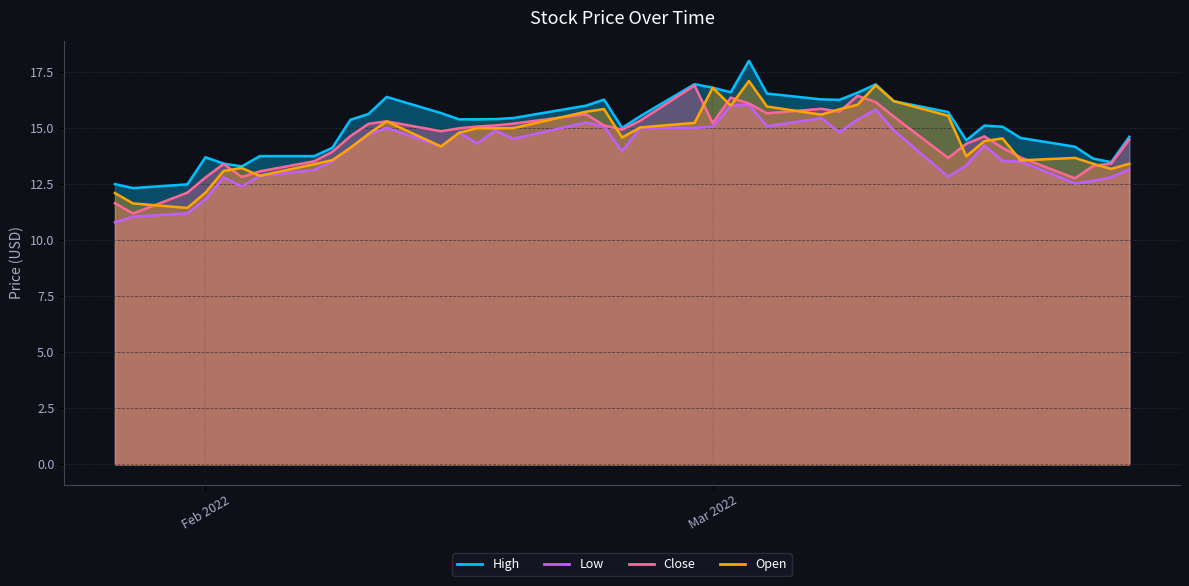

Does the chart display data point markers on the line(s)?

No